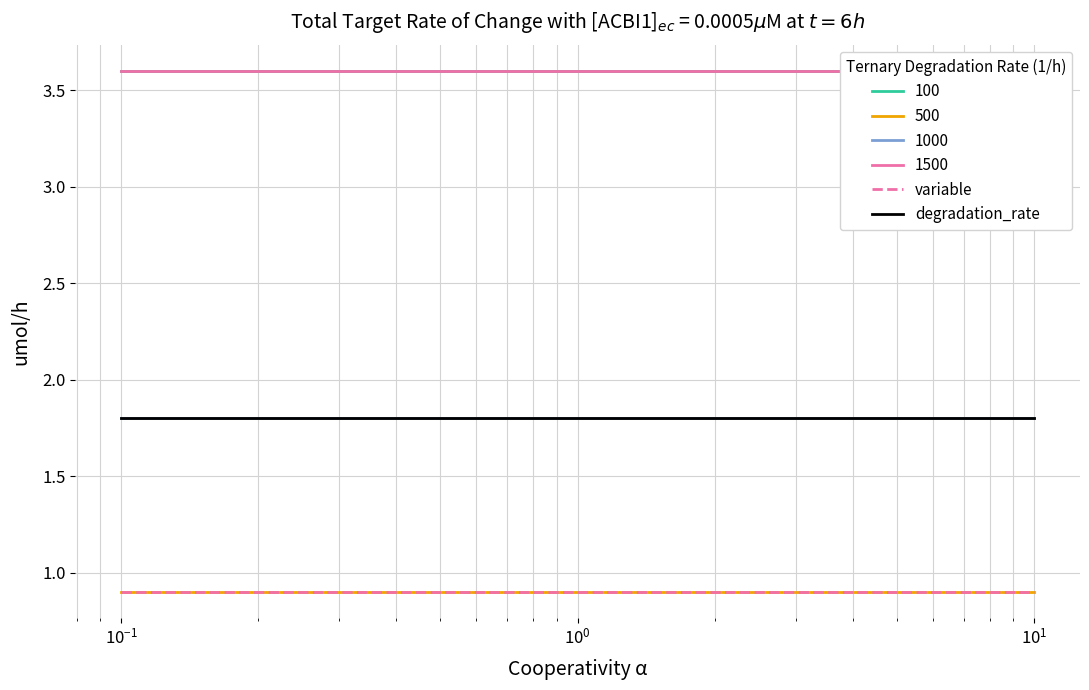

Is the value of degradation_rate at $\mathdefault{10^{-3}}$ greater than the value of variable at $\mathdefault{10^{-1}}$?

Yes